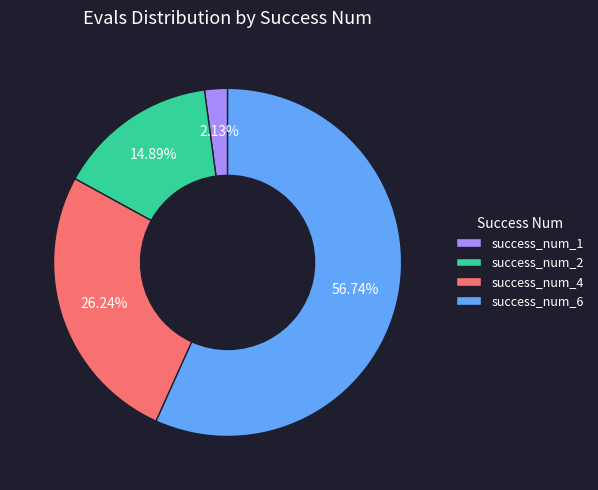

How many segments does this pie chart have?

4